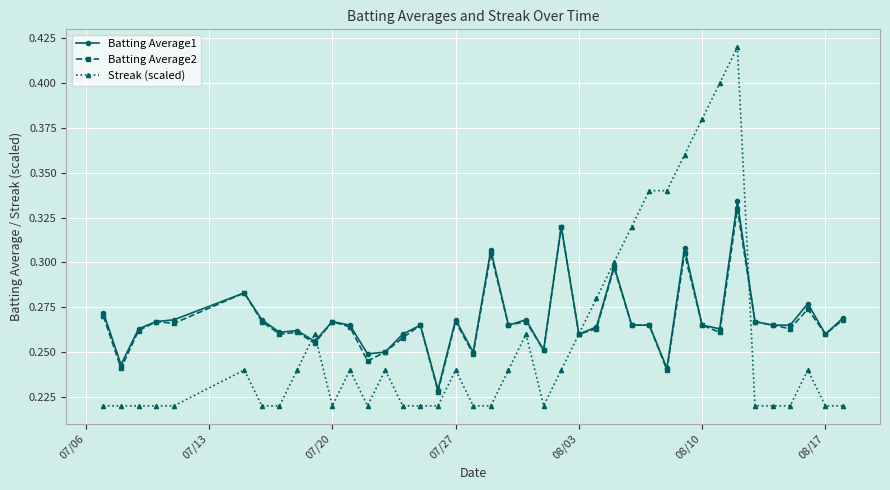

At how many categories does at least one series exceed 0?

40